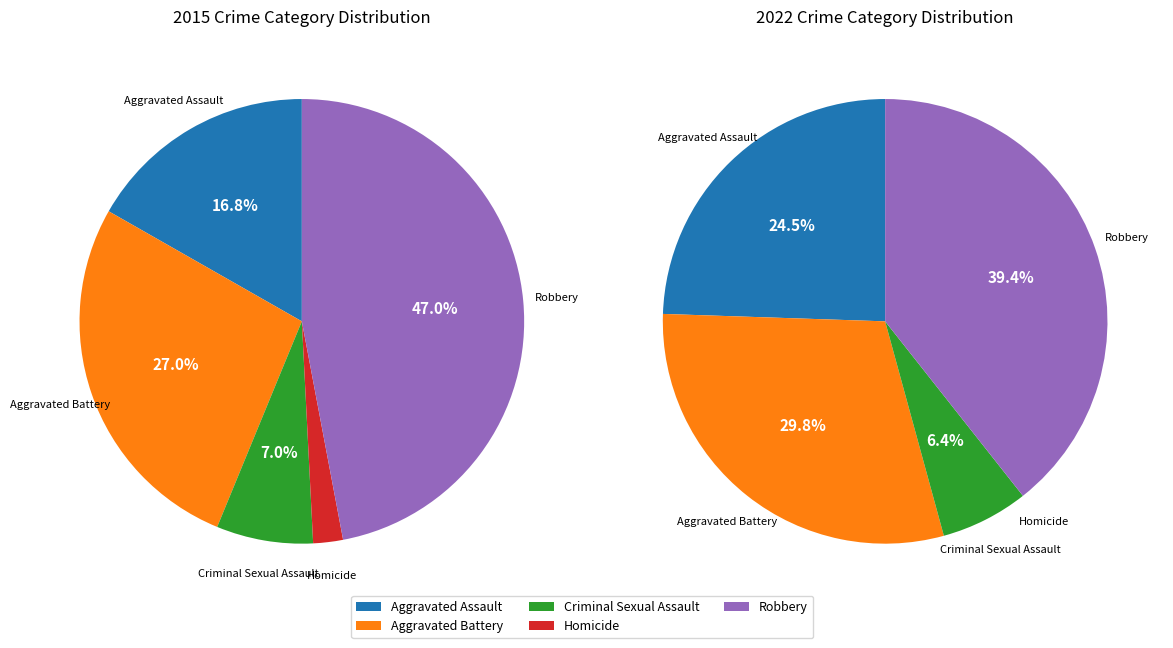

To the nearest percent, what is the combined percentage of Criminal Sexual Assault and Homicide?

6%